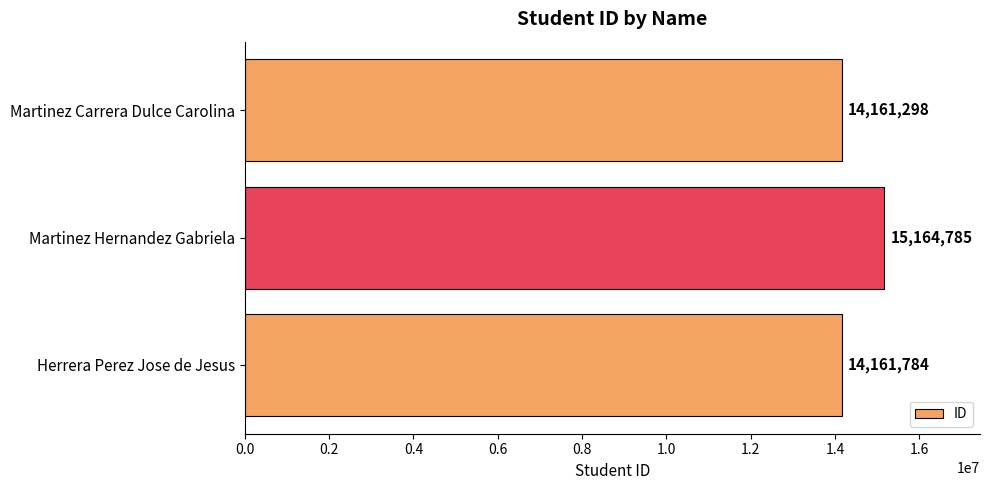

What is the sum of all values?

43487867